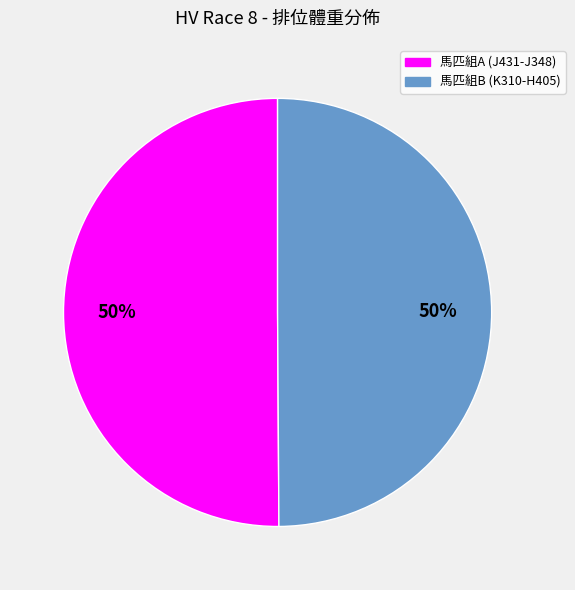

To the nearest percent, what is the average slice percentage?

50%